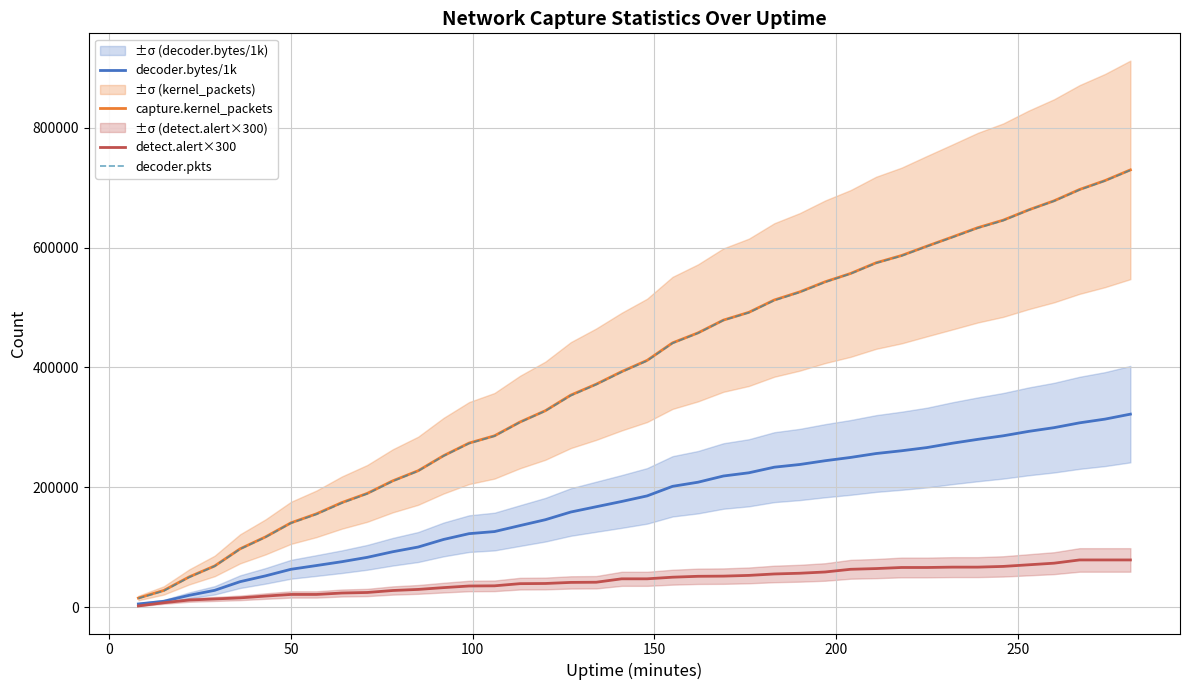

What is the value of the capture.kernel_packets point at the 37th from the left?

678087.0